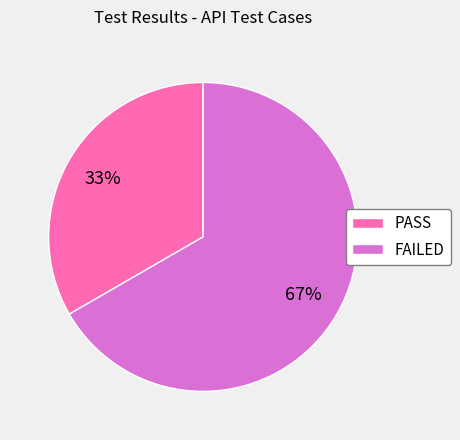

Rank the categories by value from lowest to highest.

PASS, FAILED